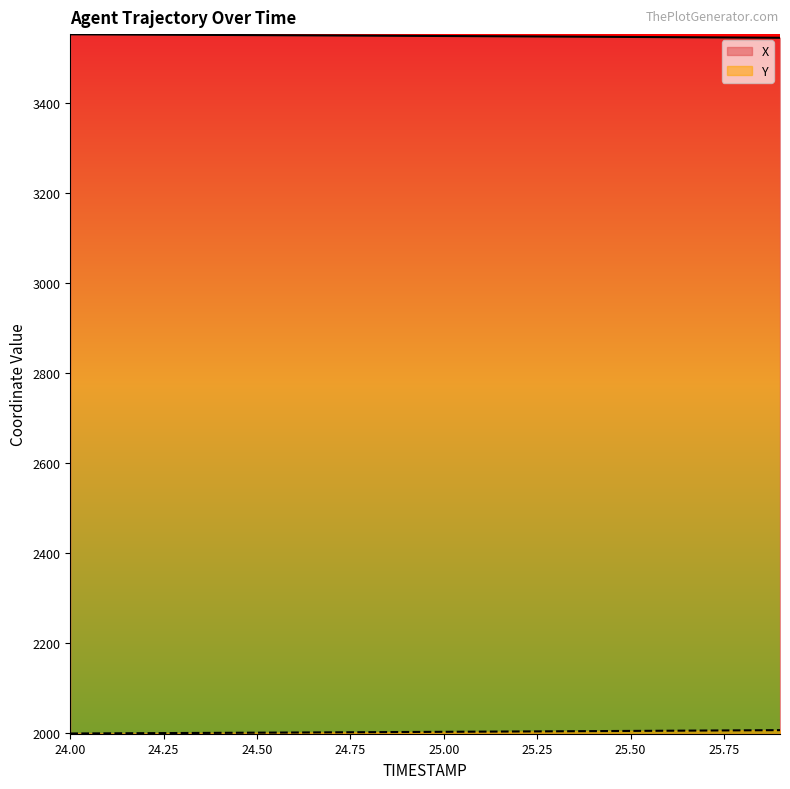

True or false: X and Y cross at least once.

False